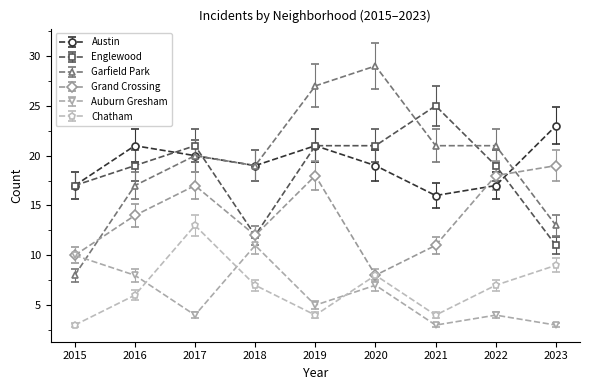

Where is the first local minimum for Chatham?

2019